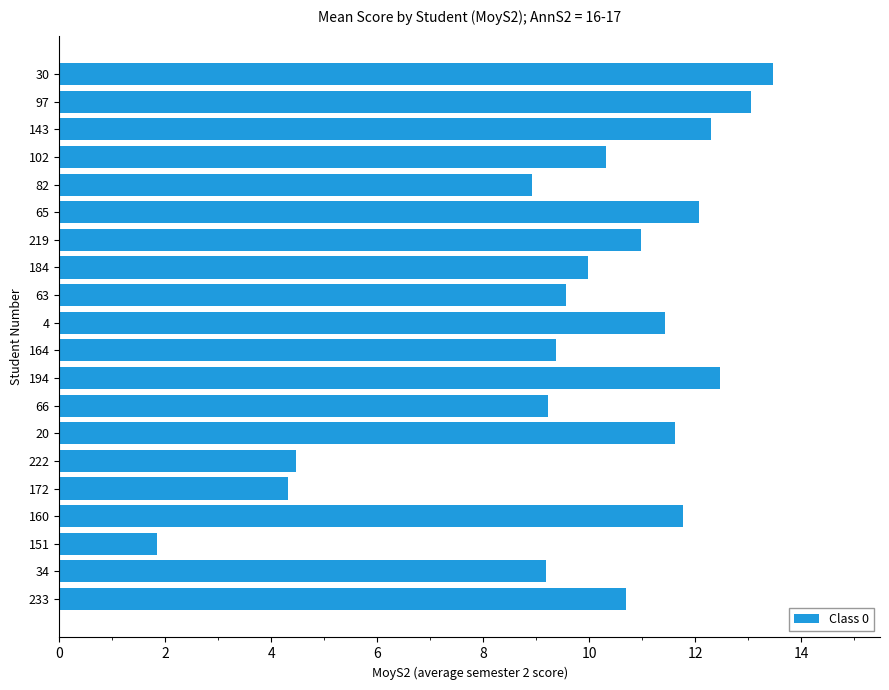

What is the value of the 15th bar from the top?

4.5